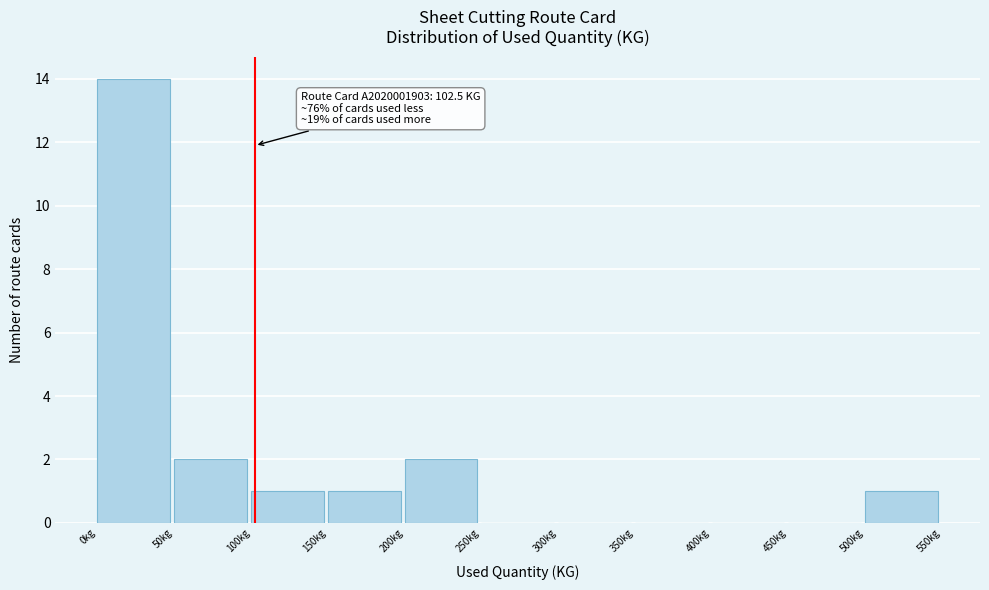

Over which range of the x-axis is the bar tallest?

0 to 50